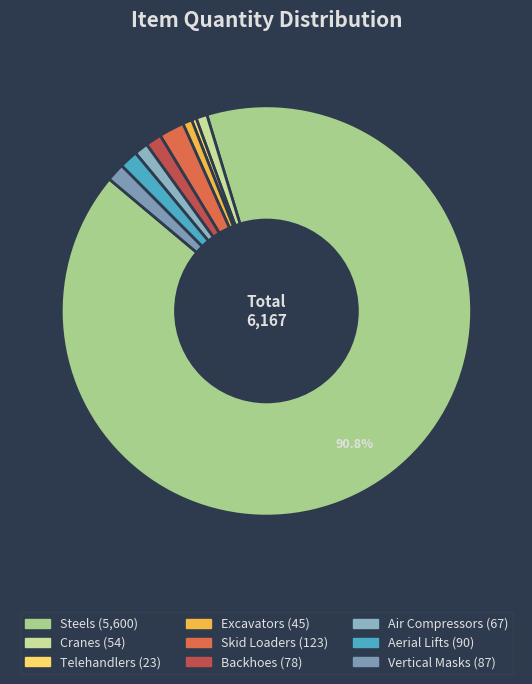

To the nearest percent, what is the difference between the largest and smallest slice percentages?

90%